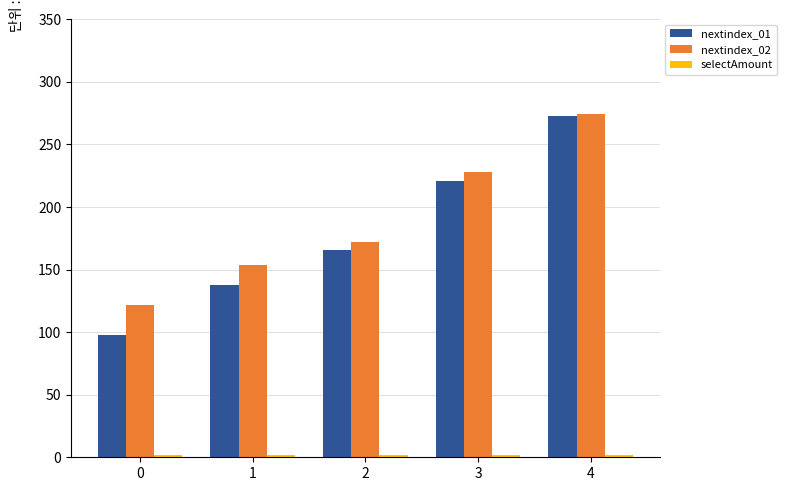

What is the difference between the maximum and second lowest values in the nextindex_01 series?

135